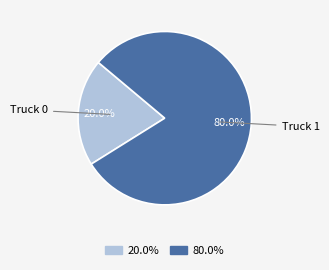

Does any single category account for the majority?

Yes